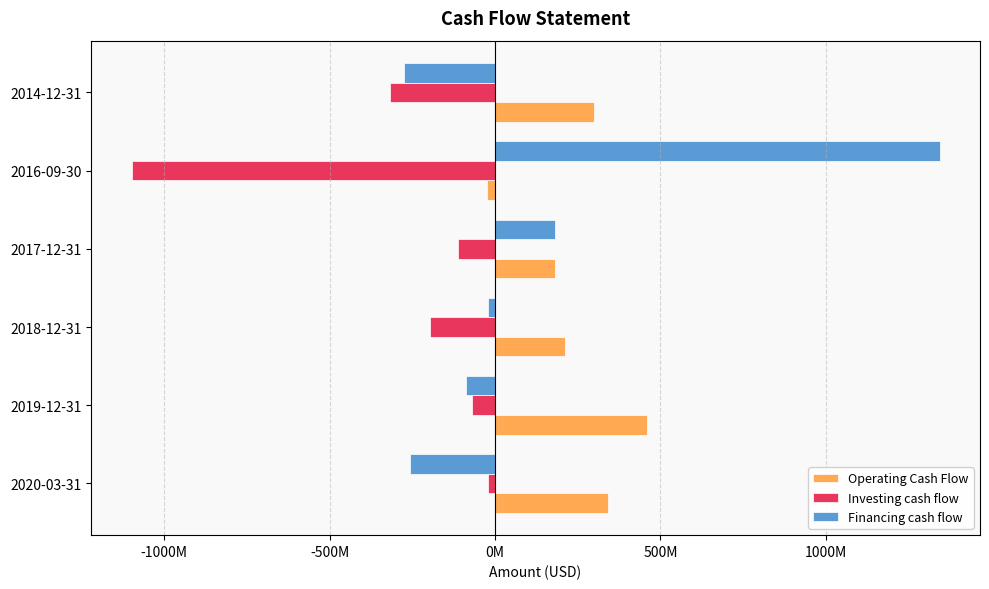

What are all the series names shown in the legend?

Operating Cash Flow, Investing cash flow, Financing cash flow